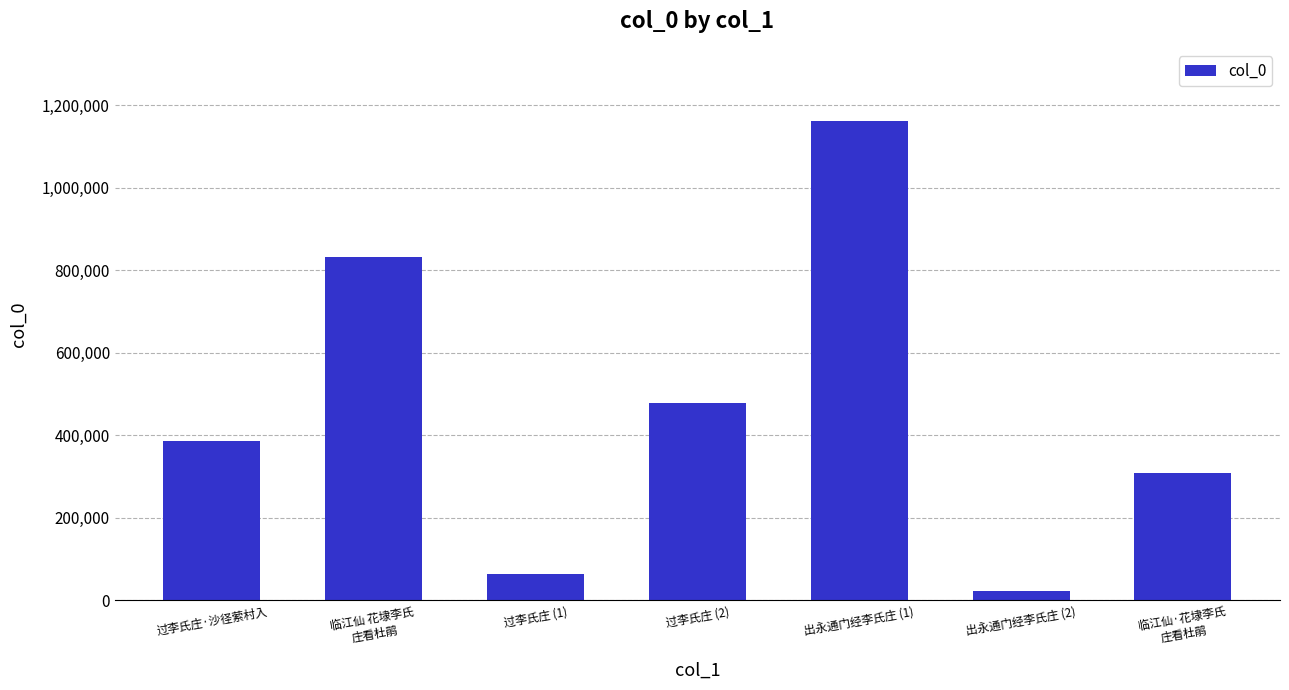

What position from the right is 临江仙·花埭李氏
庄看杜鹃?

1